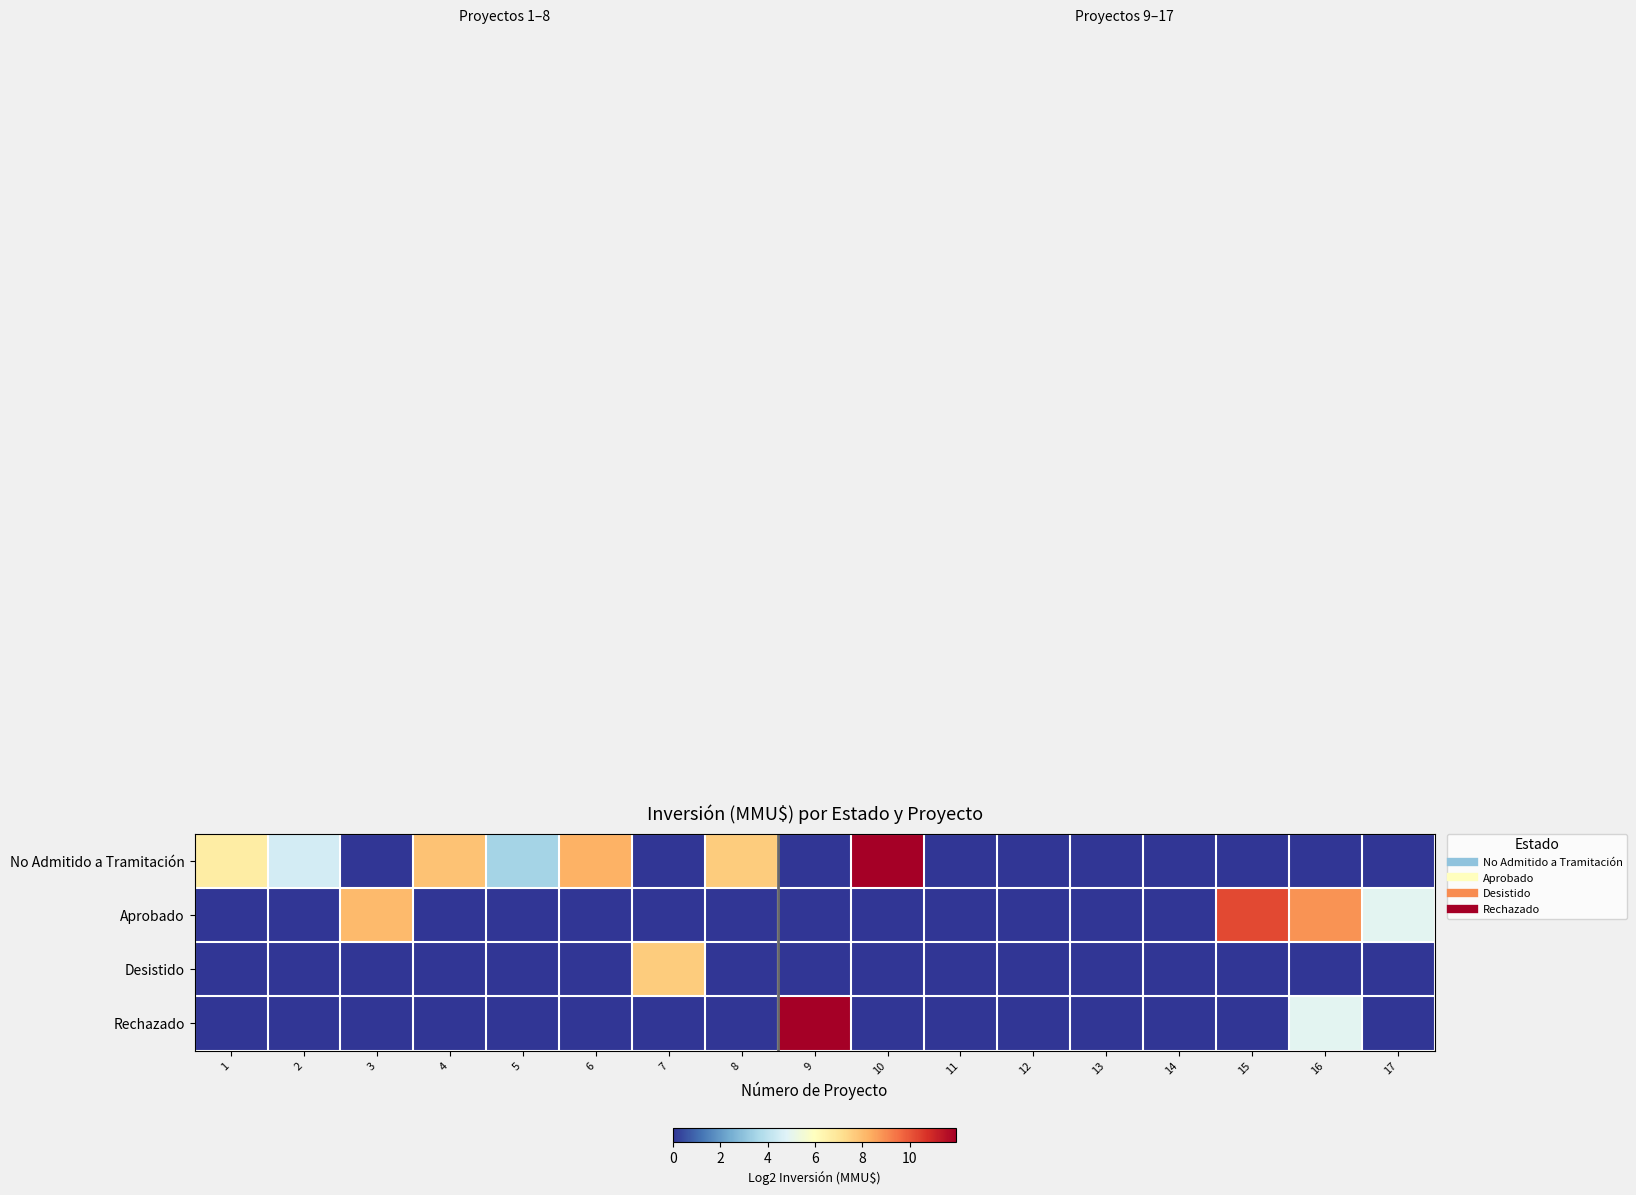

How many data points does each series have?

17